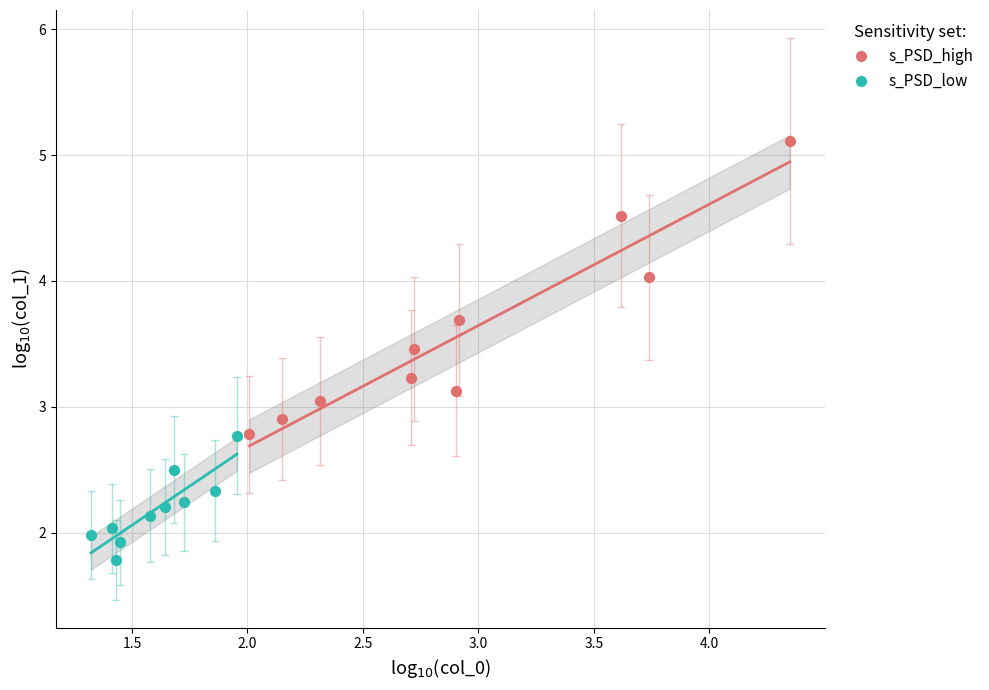

Which series contains the highest Y value?

s_PSD_high